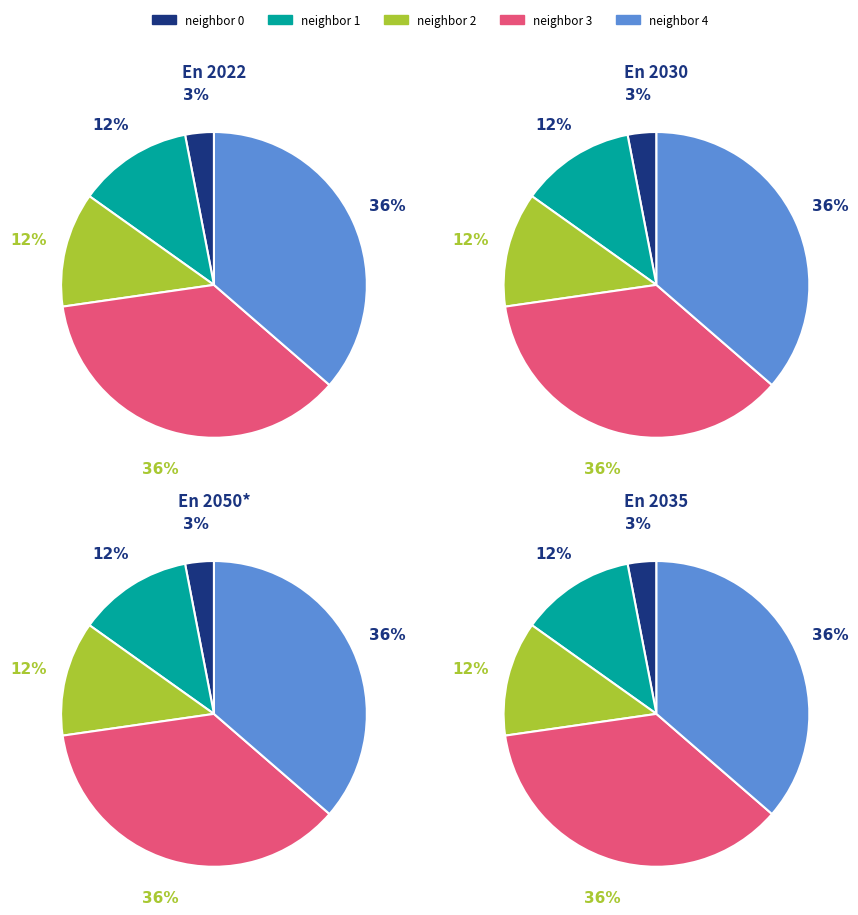

What portion of the pie excludes neighbor_num_4?

63.6%